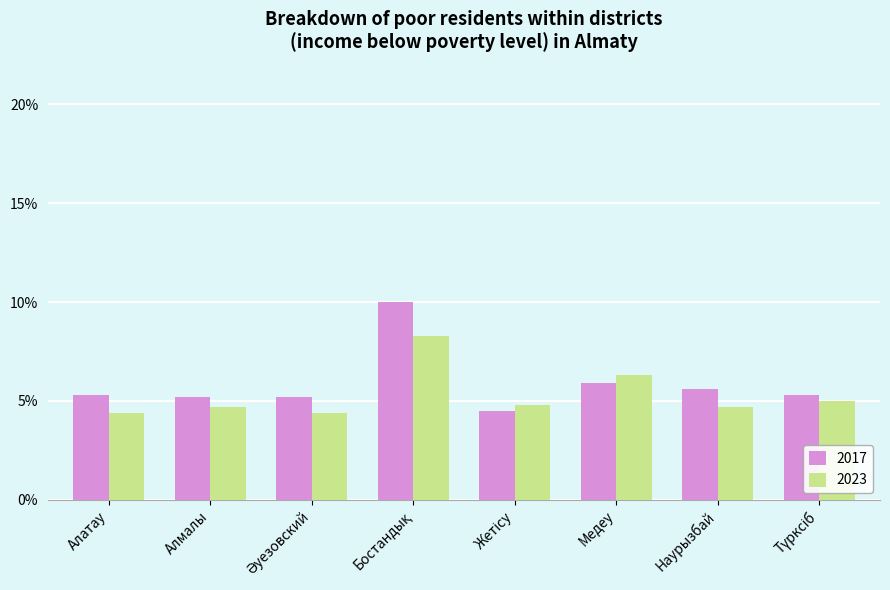

Reading left to right, list all the values displayed in this chart.

2017: 5.3	5.2	5.2	10.0	4.5	5.9	5.6	5.3
2023: 4.4	4.7	4.4	8.3	4.8	6.3	4.7	5.0